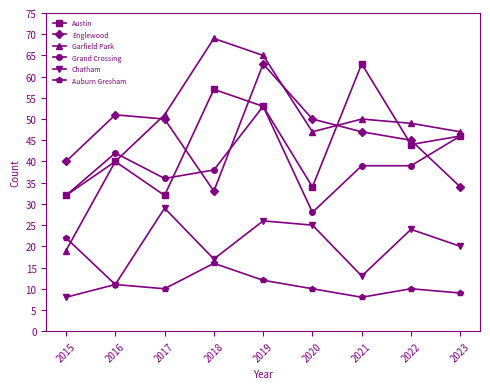

At how many categories does at least one series exceed 59?

3